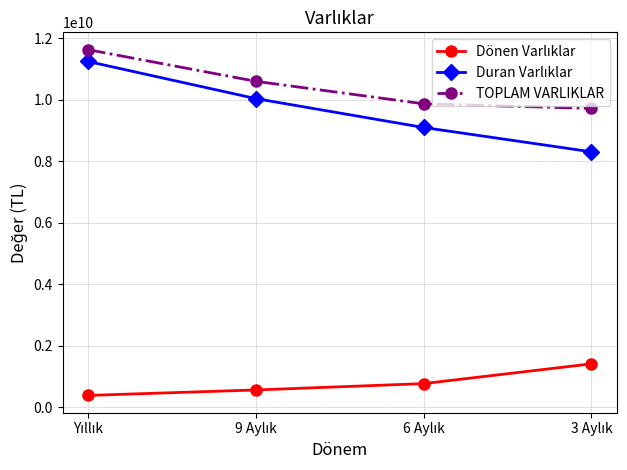

What is the sum of all TOPLAM VARLIKLAR values?

41799725277